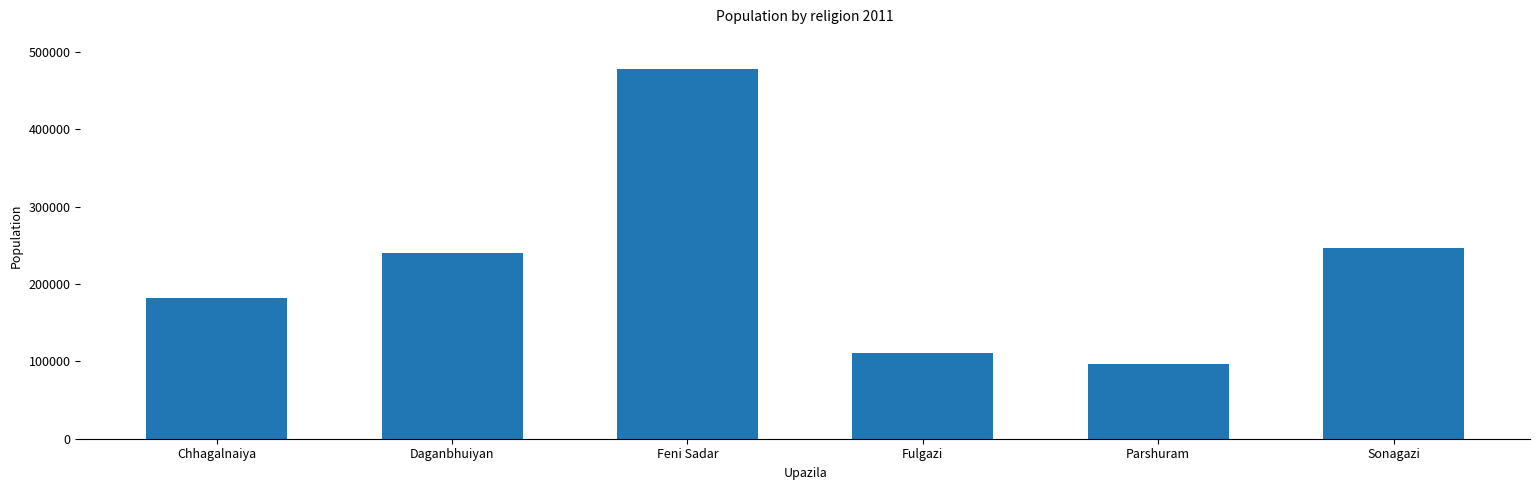

Rank the categories by value from lowest to highest.

Parshuram, Fulgazi, Chhagalnaiya, Daganbhuiyan, Sonagazi, Feni Sadar